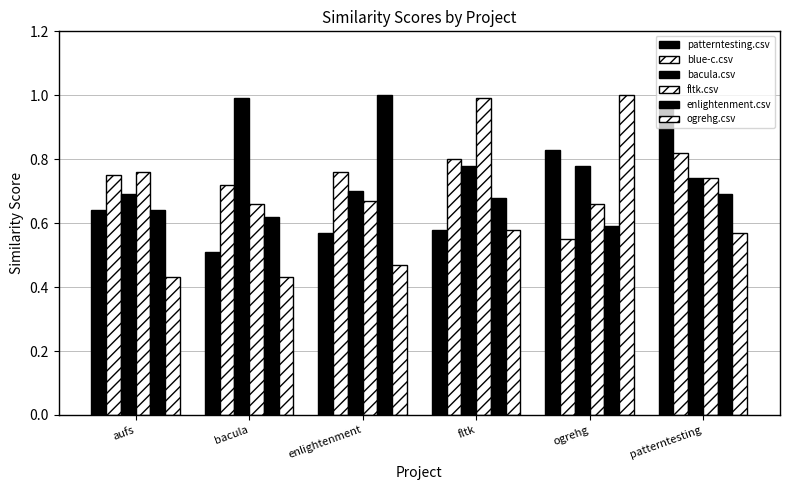

How many categories are shown in the chart?

6